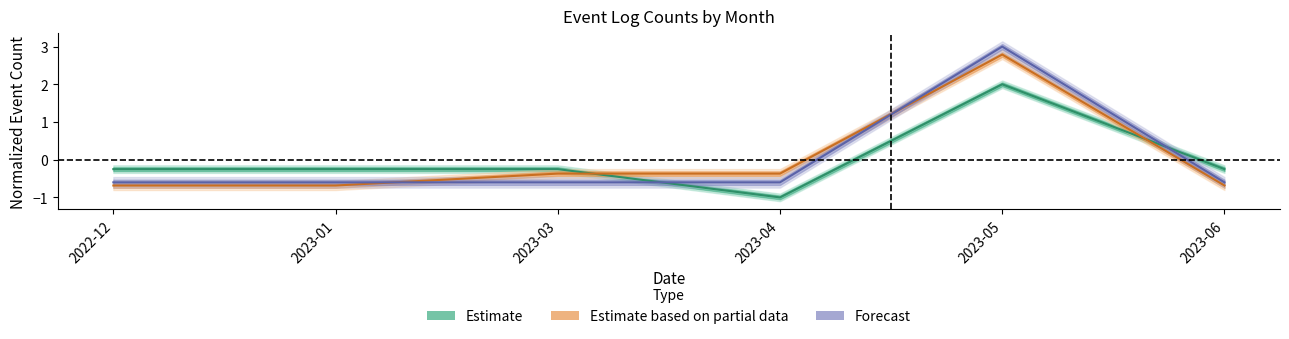

The Estimate series shows -0.3 at 2023-04. True or false?

False